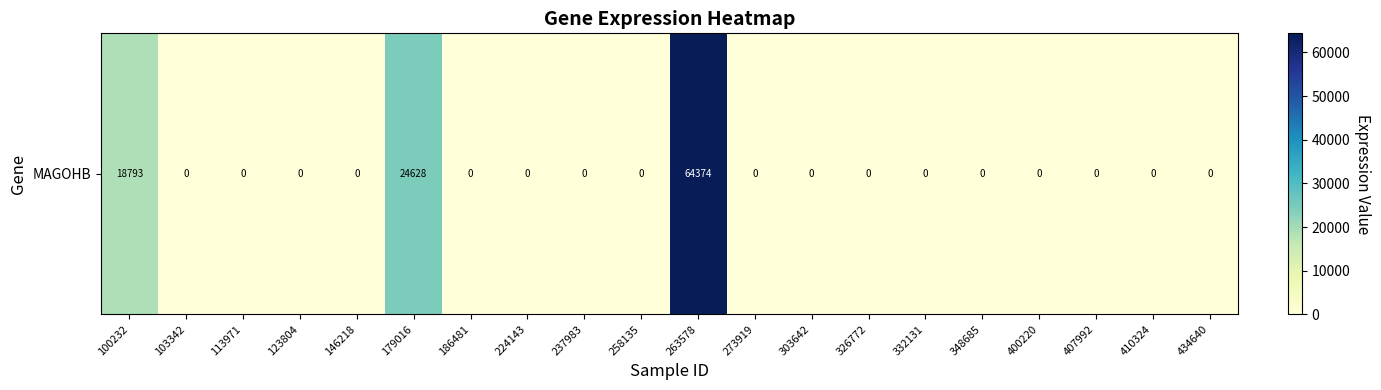

What is the sum of all values?

107795